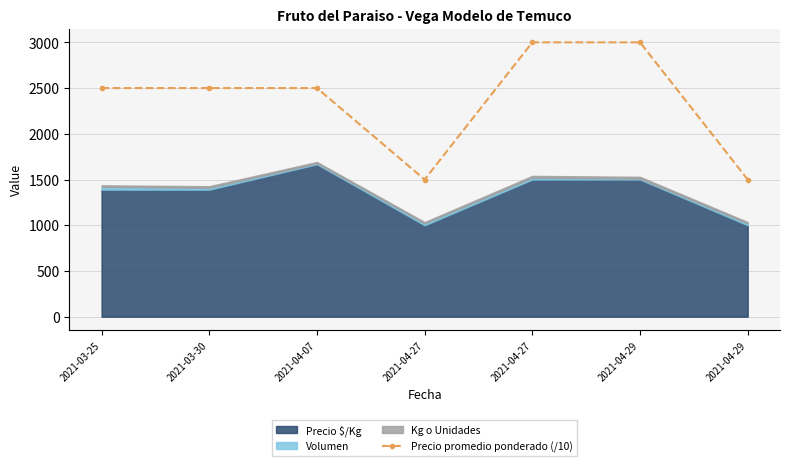

What is the label of the 5th point from the right?

2021-04-07